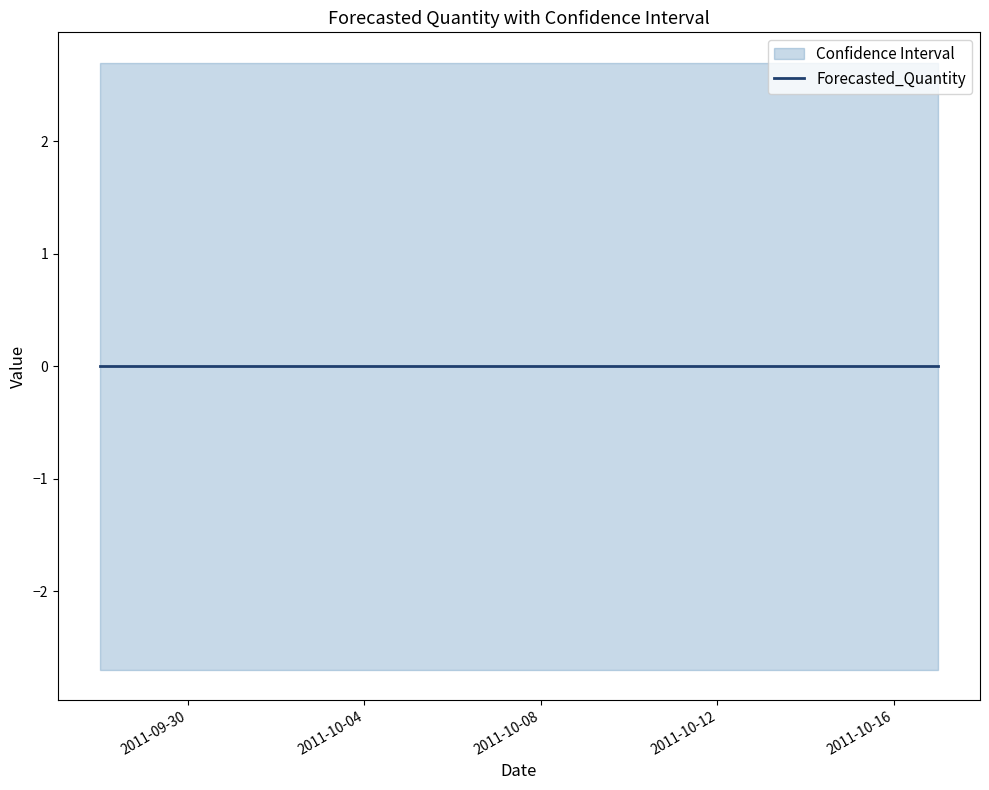

At which category does the chart reach its peak across all series?

2011-09-28